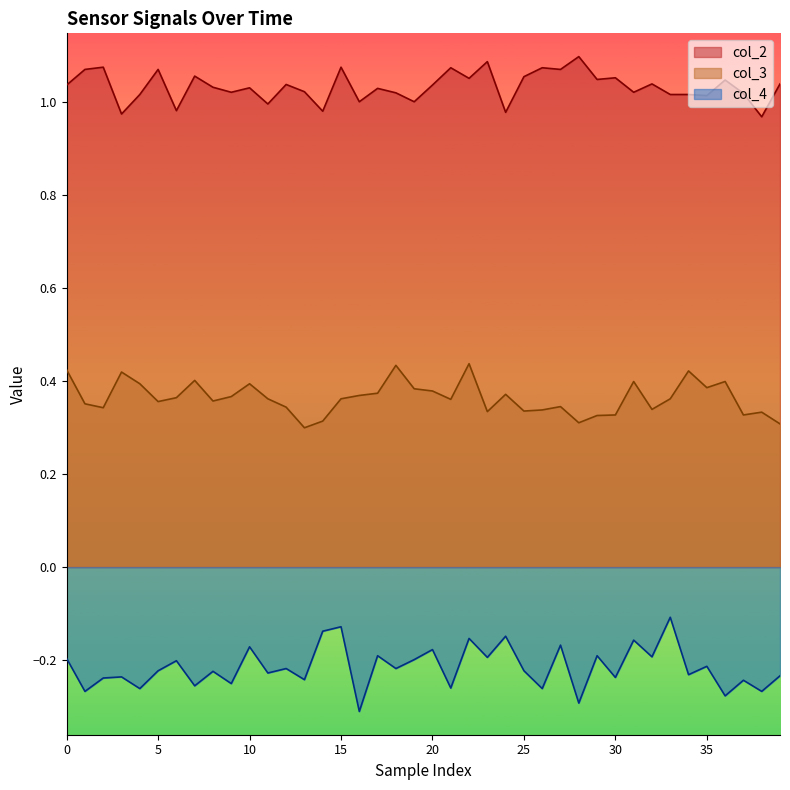

The col_3 series shows 0.3 at 14. True or false?

True